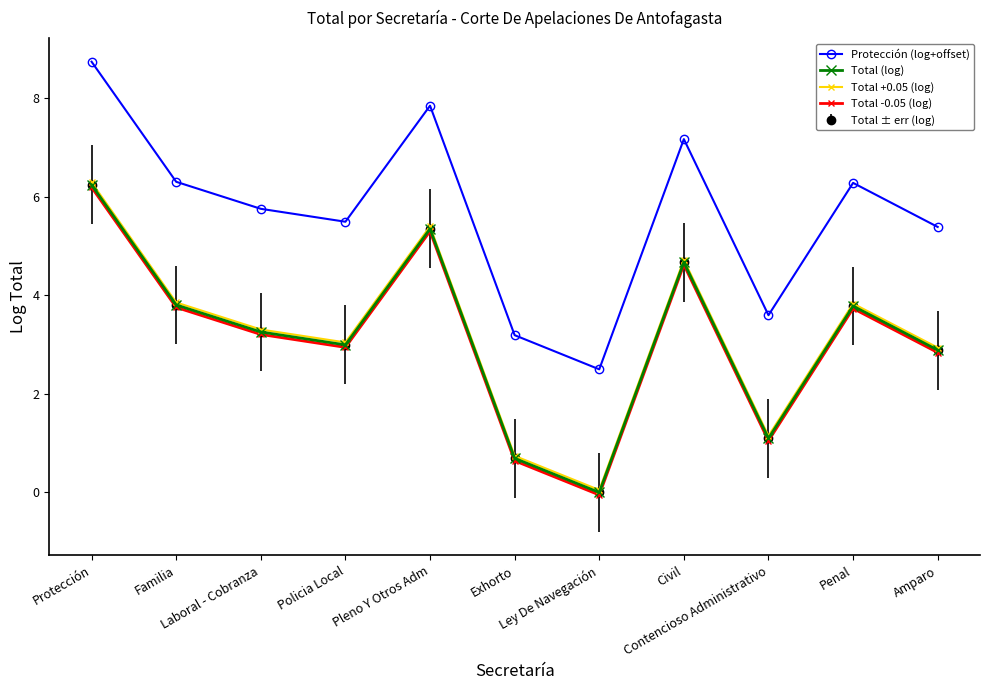

Is this an area chart (filled region under the line)?

No